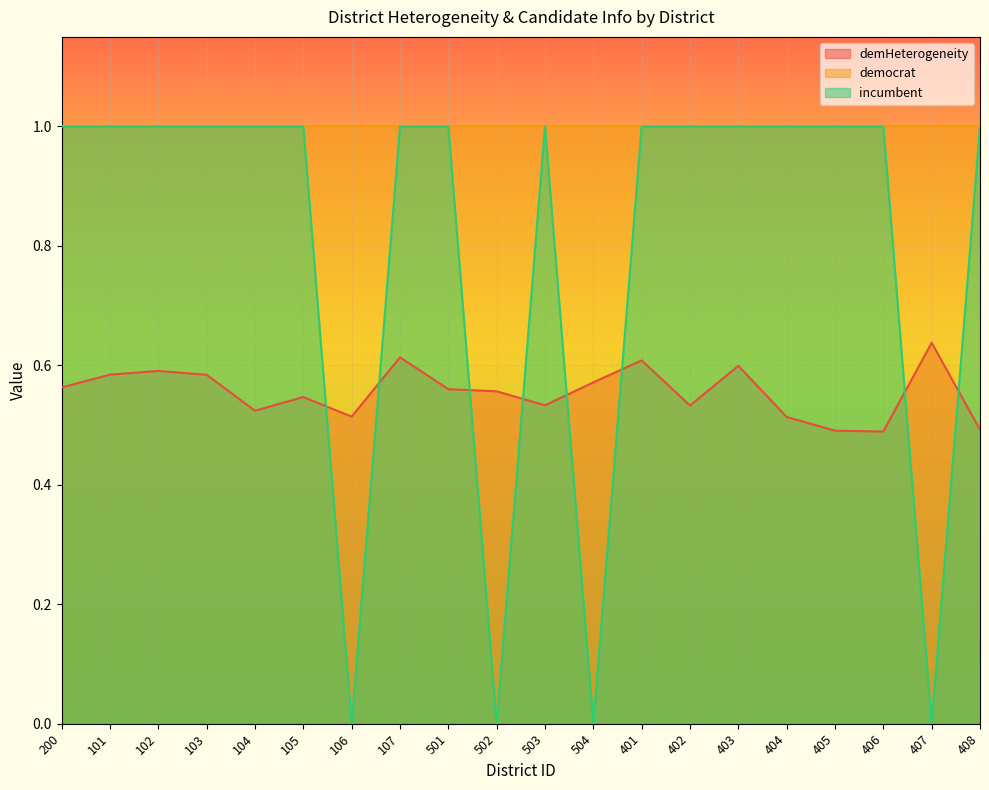

The incumbent series shows 1.0 at 200. True or false?

True